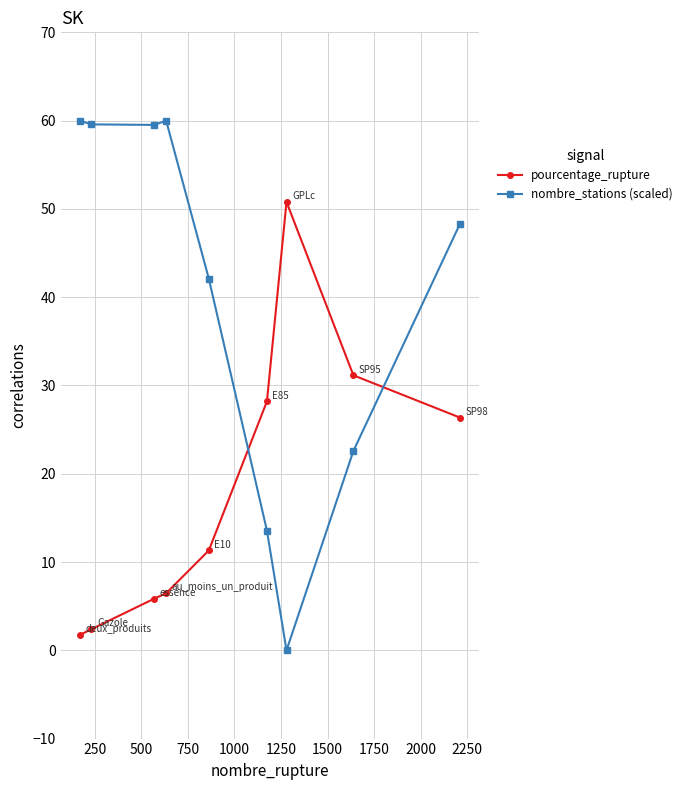

How many lines are shown in the chart?

2